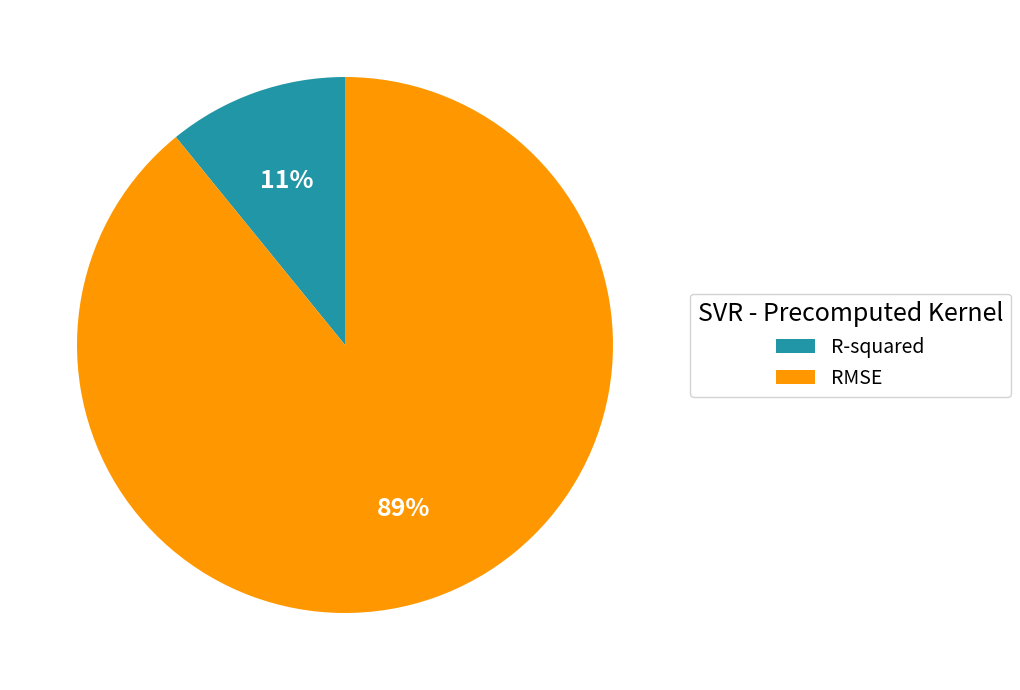

To the nearest percent, what is the difference between the R-squared and RMSE slice percentages?

78%